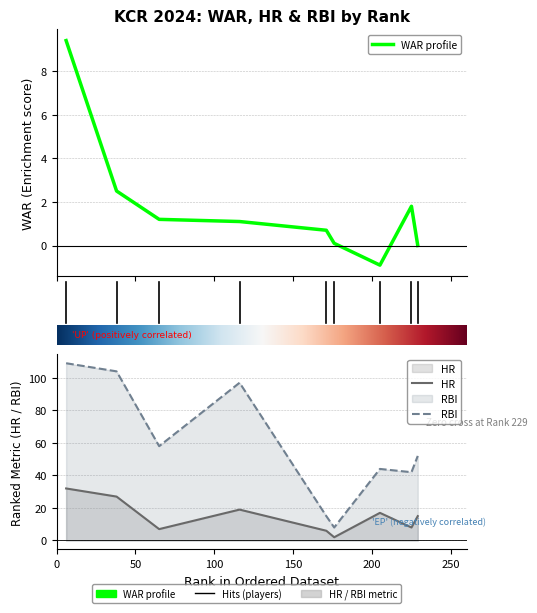

Reading left to right, transcribe all the data shown in this chart.

WAR: 9.4	2.5	1.2	1.1	0.7	0.1	-0.9	1.8	0.0
HR: 32.0	27.0	7.0	19.0	6.0	2.0	17.0	8.0	15.0
RBI: 109.0	104.0	58.0	97.0	15.0	8.0	44.0	42.0	52.0